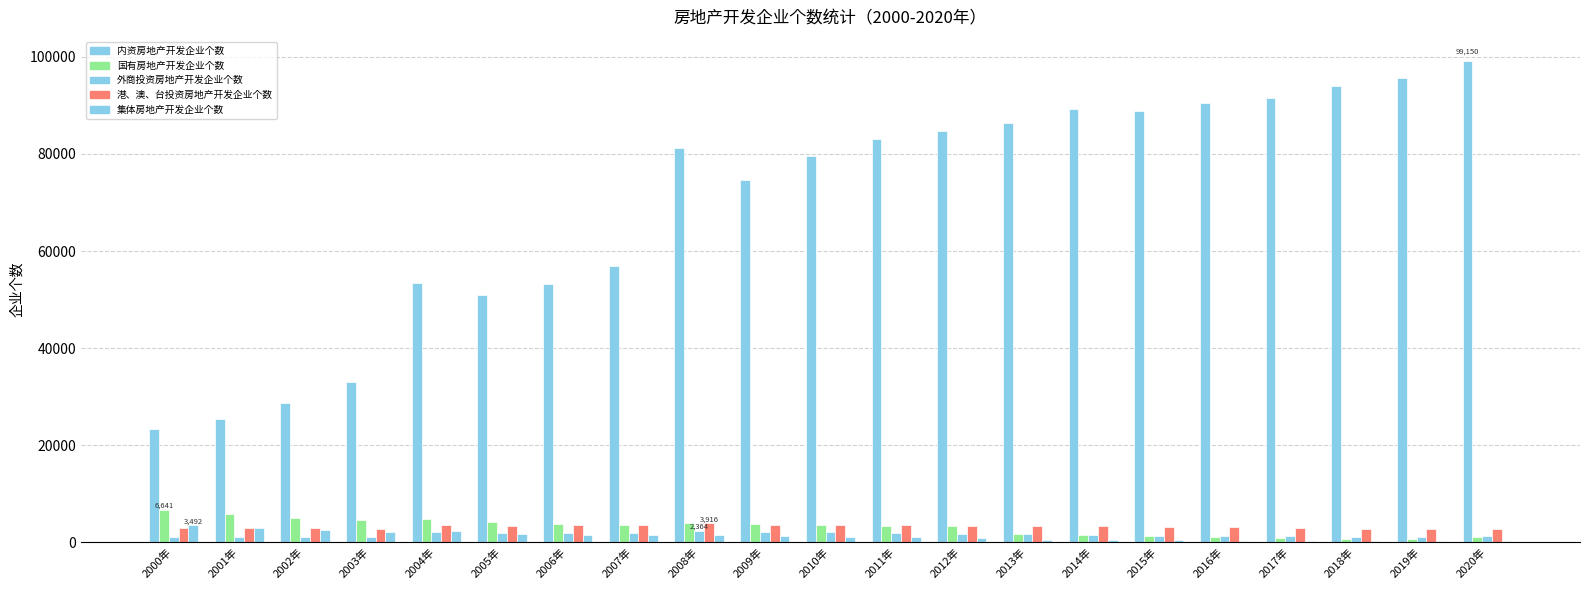

Rank the categories by 国有房地产开发企业个数 value from highest to lowest.

2000年, 2001年, 2002年, 2004年, 2003年, 2005年, 2008年, 2009年, 2006年, 2010年, 2007年, 2011年, 2012年, 2013年, 2014年, 2015年, 2020年, 2016年, 2017年, 2018年, 2019年